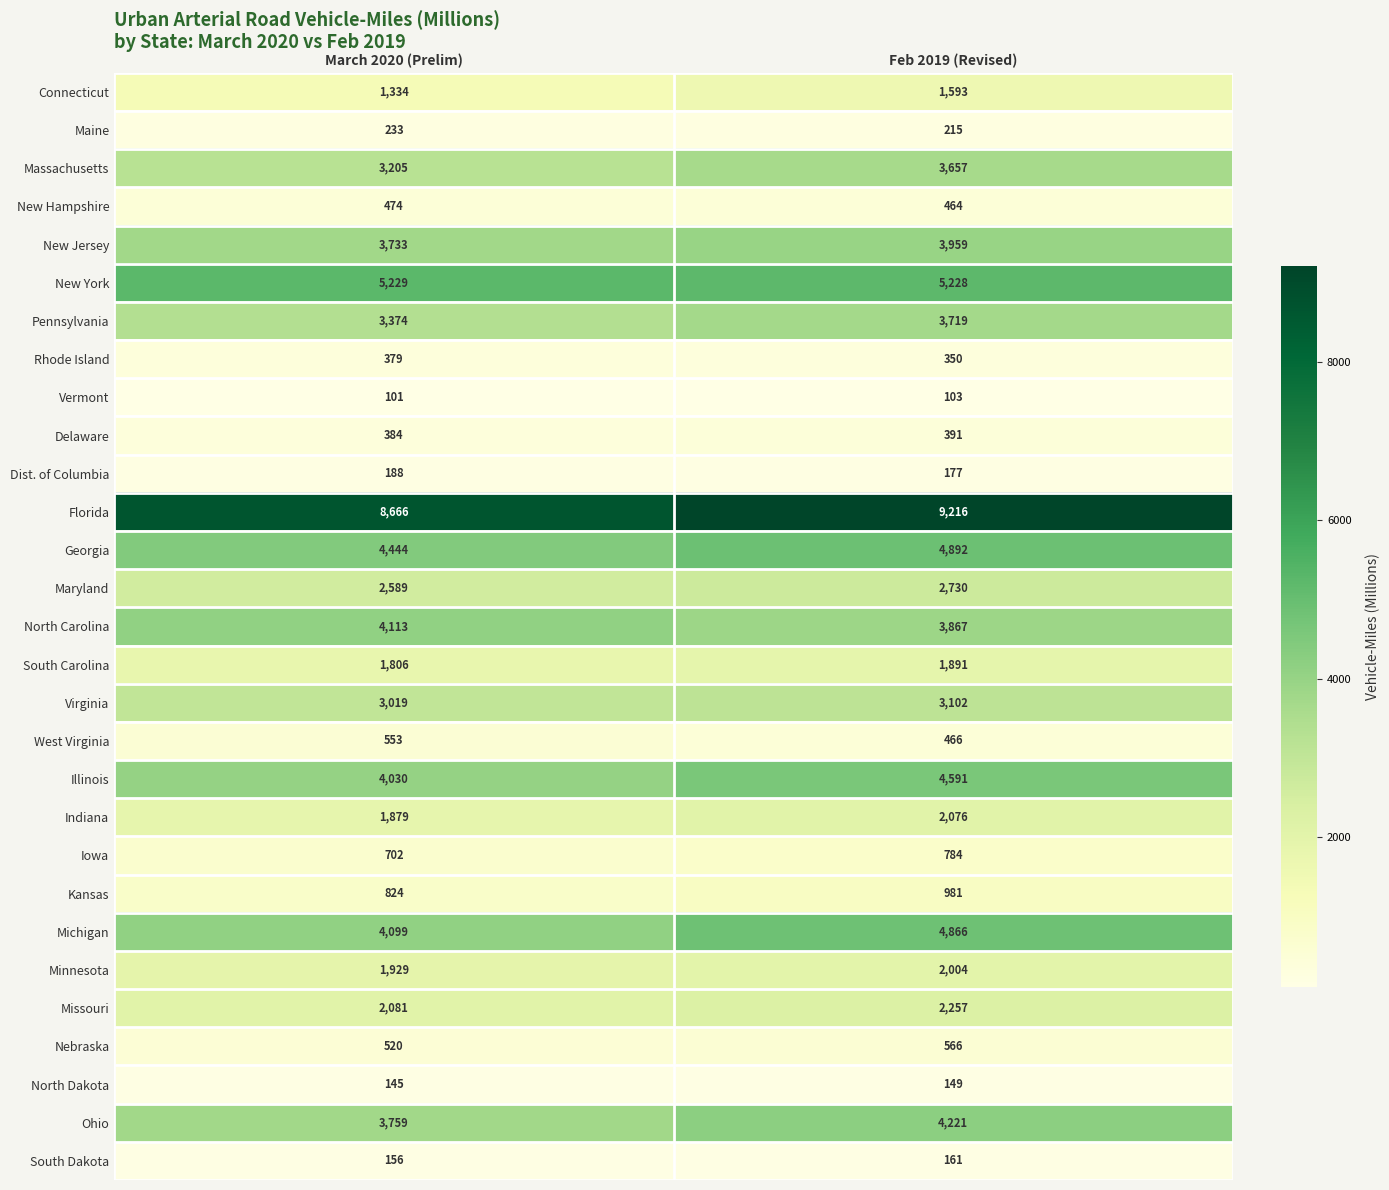

How many distinct data groups are displayed?

29